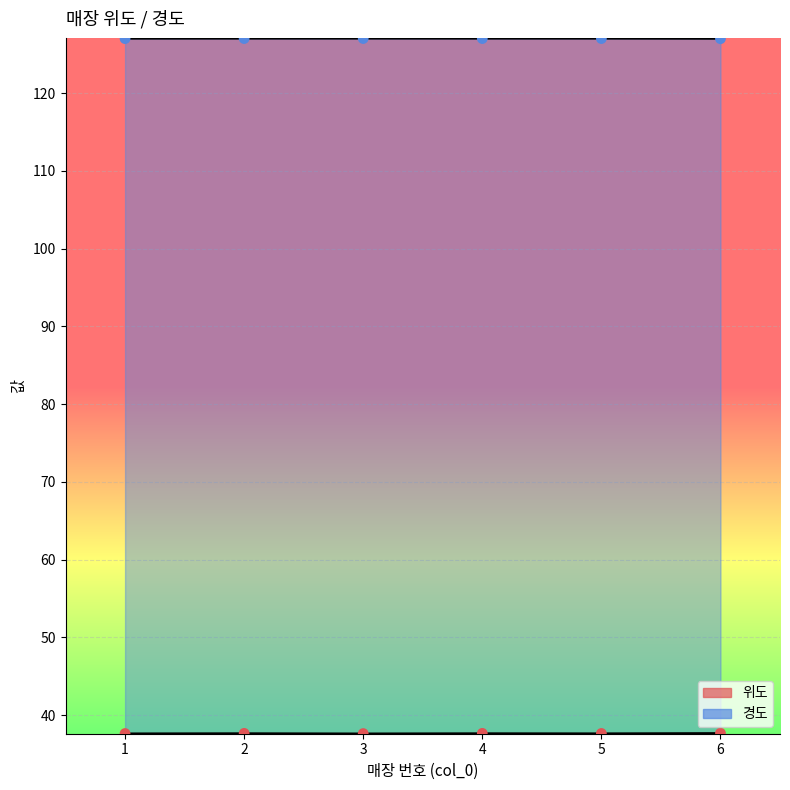

Which series contains the highest Y value?

경도